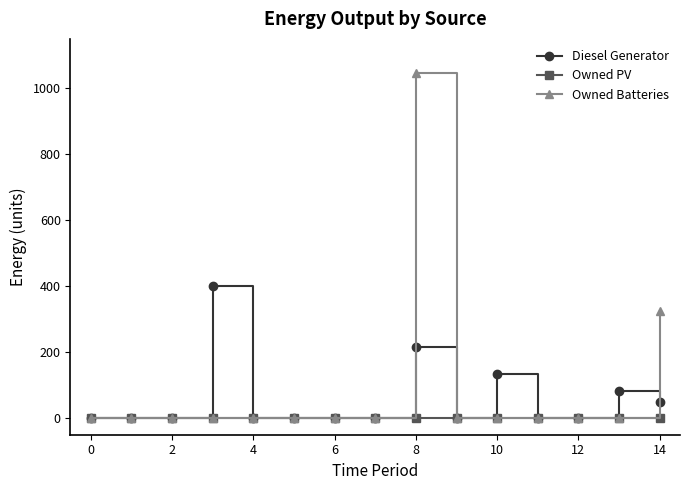

Rank the series by their maximum value, from highest to lowest.

Owned Batteries, Diesel Generator, Owned PV